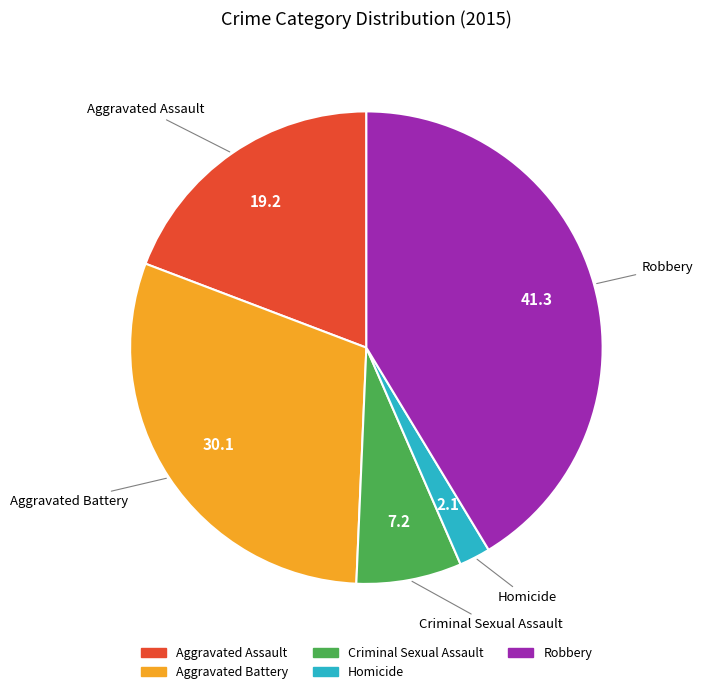

Which slice is the largest?

Robbery